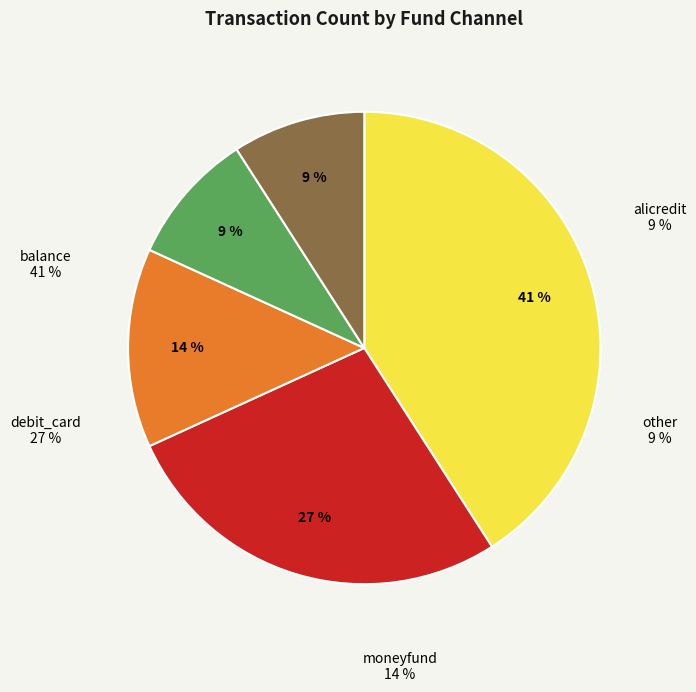

To the nearest percent, what portion does moneyfund represent?

14%